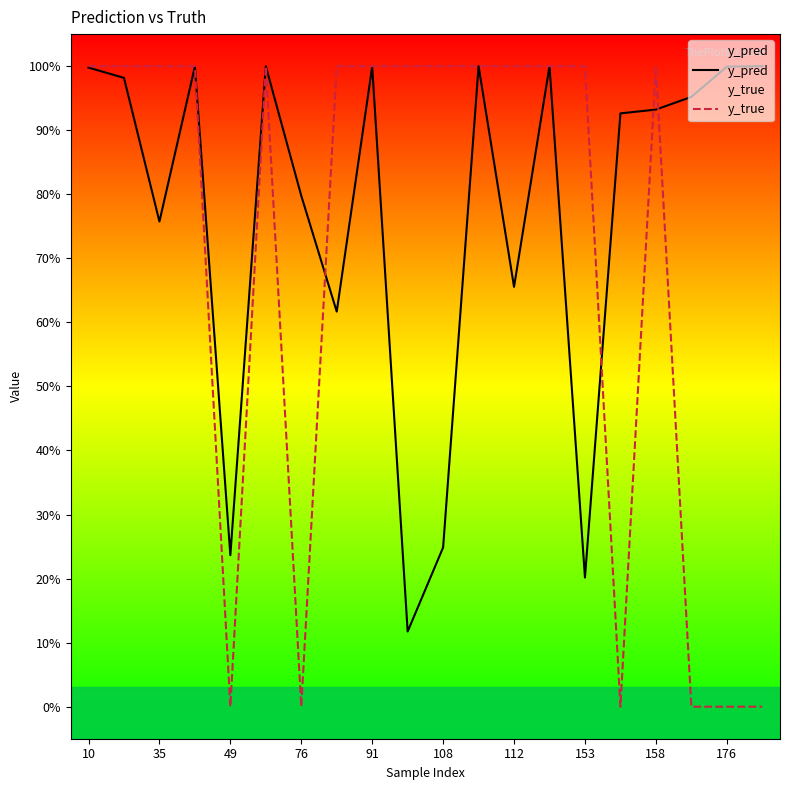

What is the total value across all series at 13?

2.0